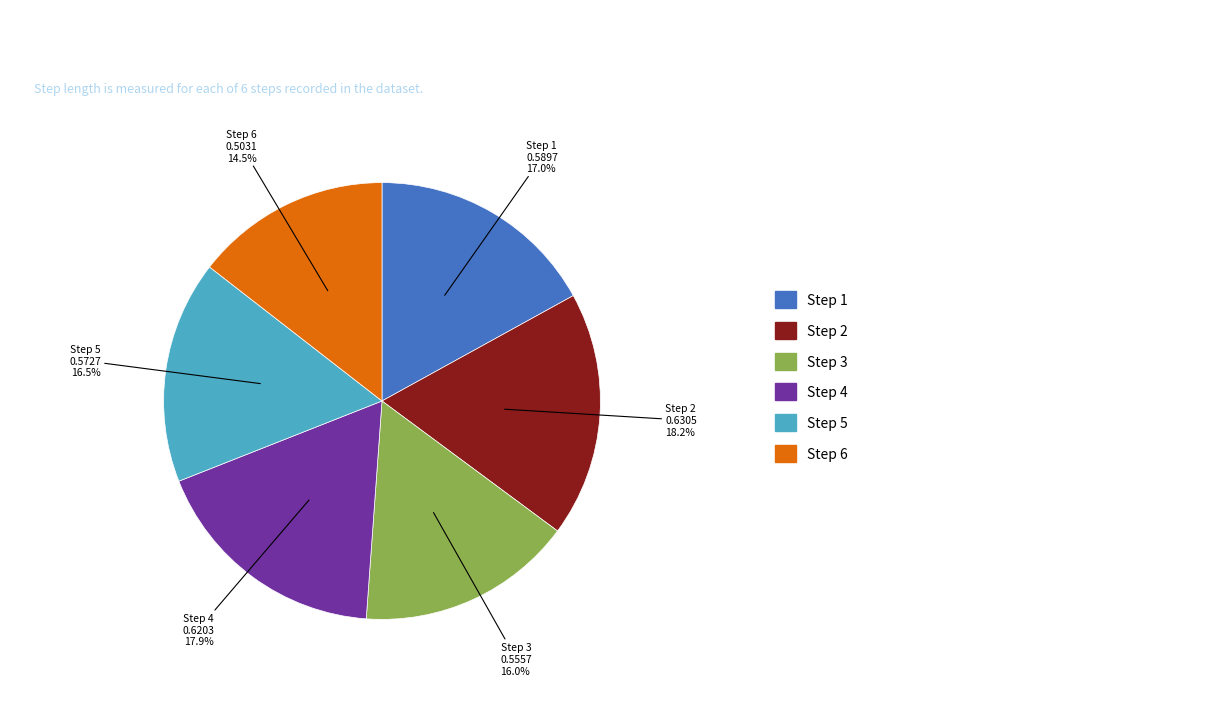

Is there any slice that represents more than half of the pie?

No